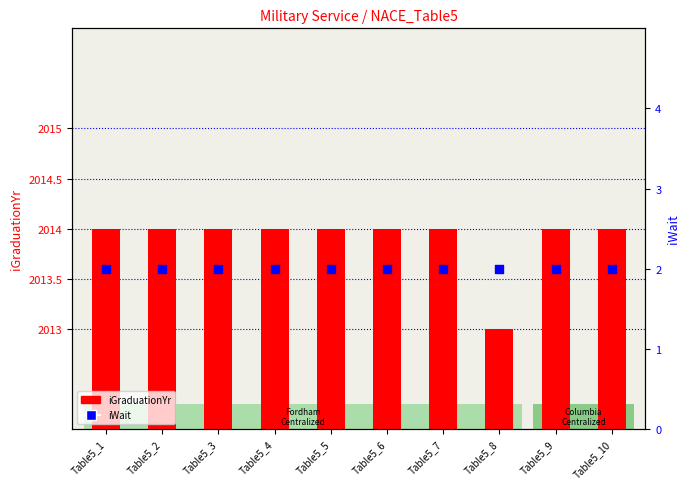

What is the total value across all series at Table5_7?

2016